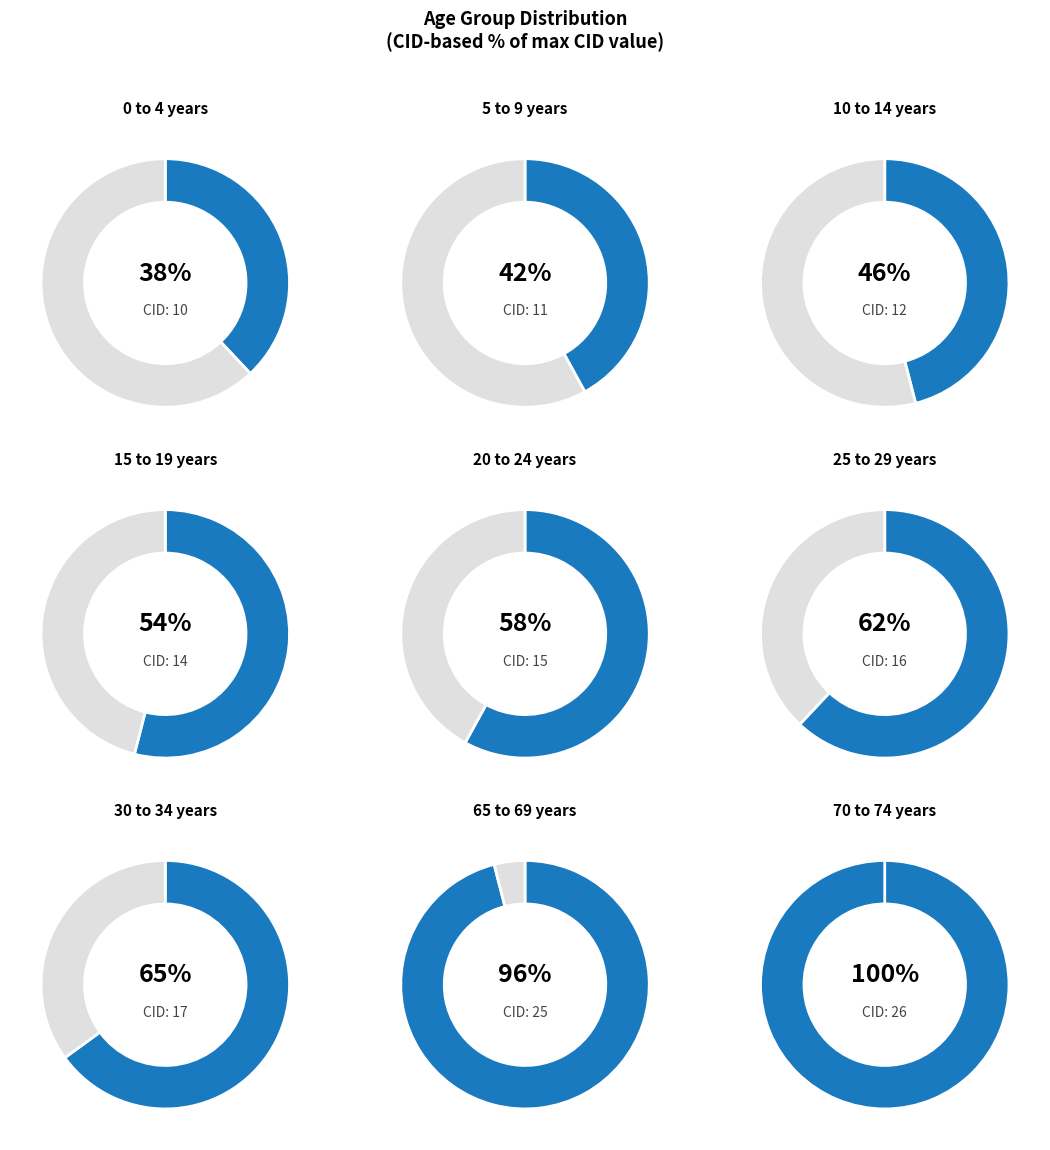

Approximately how many times larger is the value at 0 to 4 years compared to 30 to 34 years?

0.6